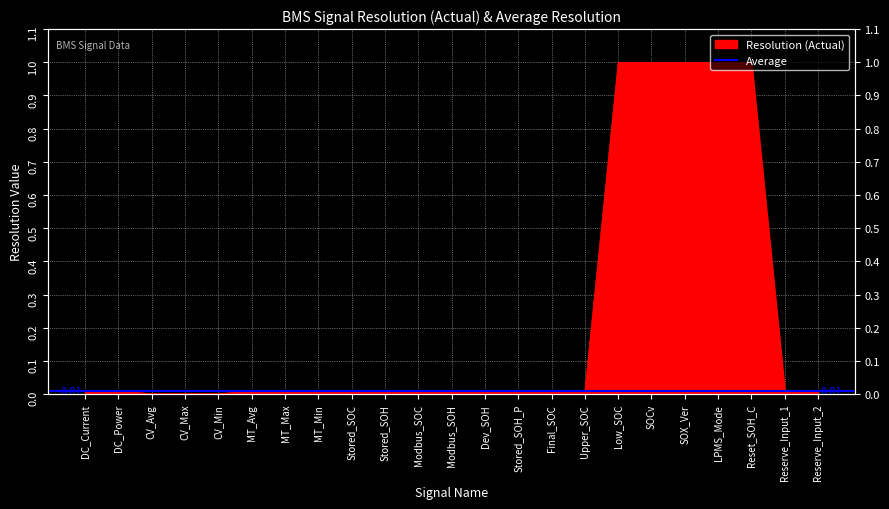

List the labels in order of value, largest first.

Low_SOC, SOCv, SOX_Ver, LPMS_Mode, Reset_SOH_C, DC_Current, DC_Power, MT_Avg, MT_Max, MT_Min, Stored_SOC, Stored_SOH, Modbus_SOC, Modbus_SOH, Dev_SOH, Stored_SOH_P, Final_SOC, Upper_SOC, Reserve_Input_1, Reserve_Input_2, CV_Avg, CV_Max, CV_Min